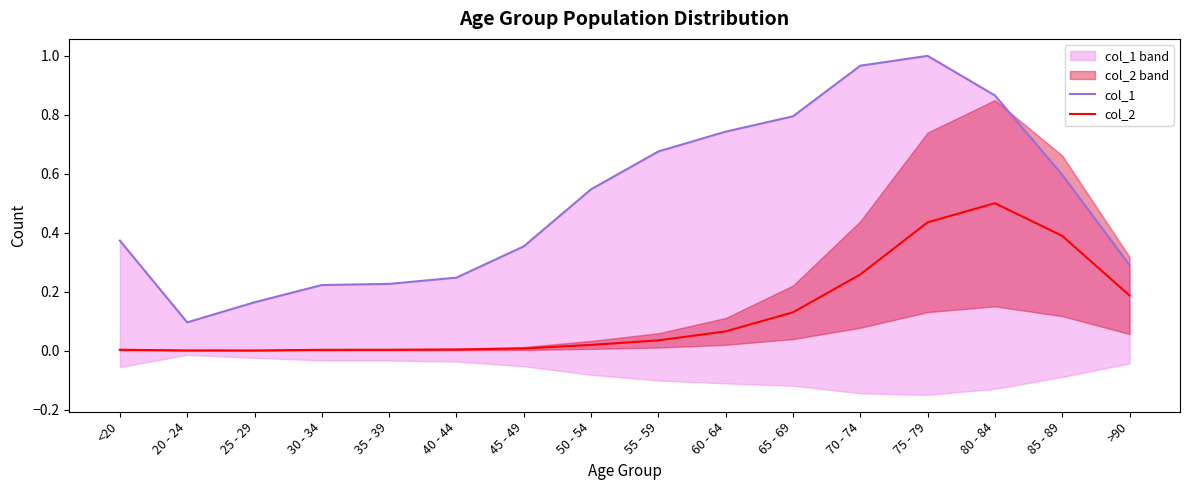

What is the difference between the col_1 values at 80 - 84 and 40 - 44?

0.6